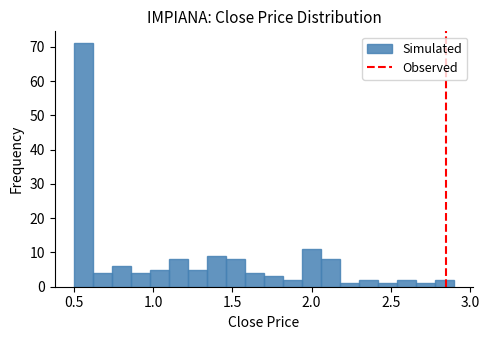

Read against the x-axis, roughly where is the centre of the tallest bar?

0.55